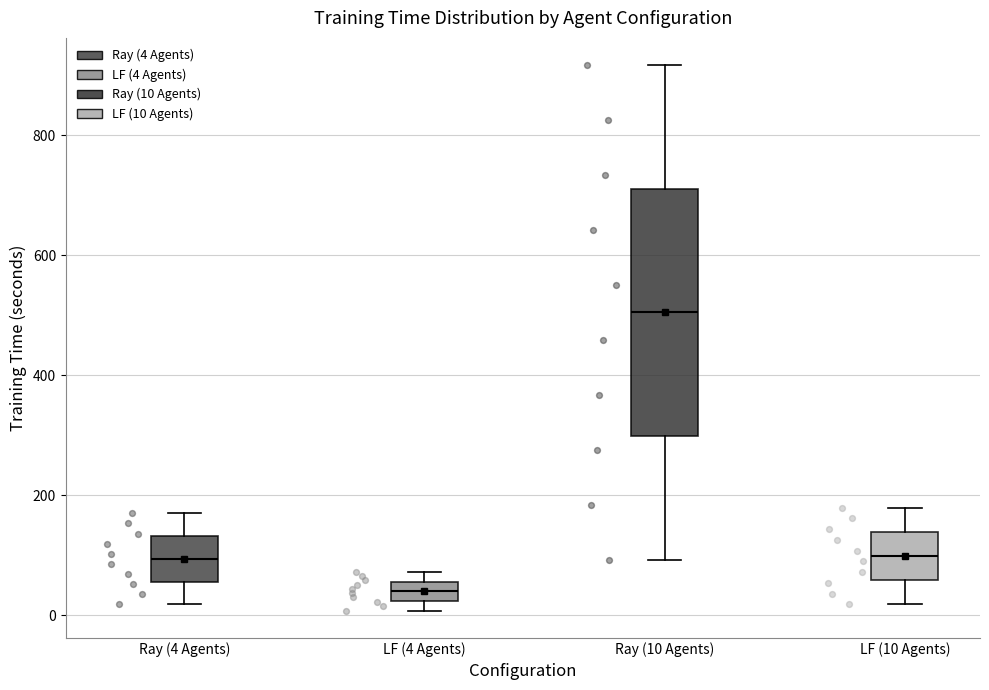

Comparing the boxes themselves (not the whiskers), which one is the tallest?

Ray (10 Agents)